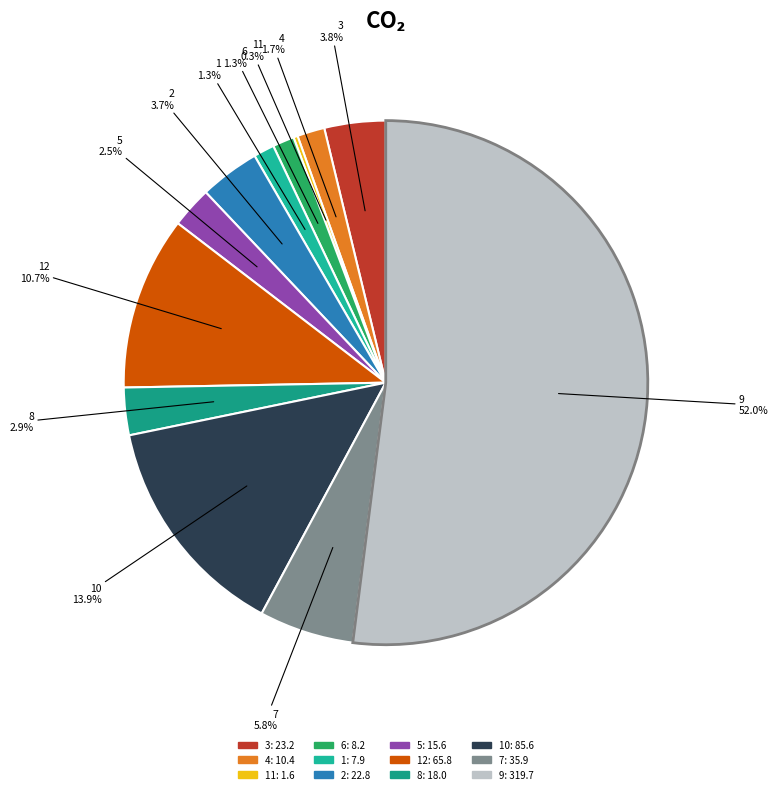

Is there a majority slice in this chart?

Yes